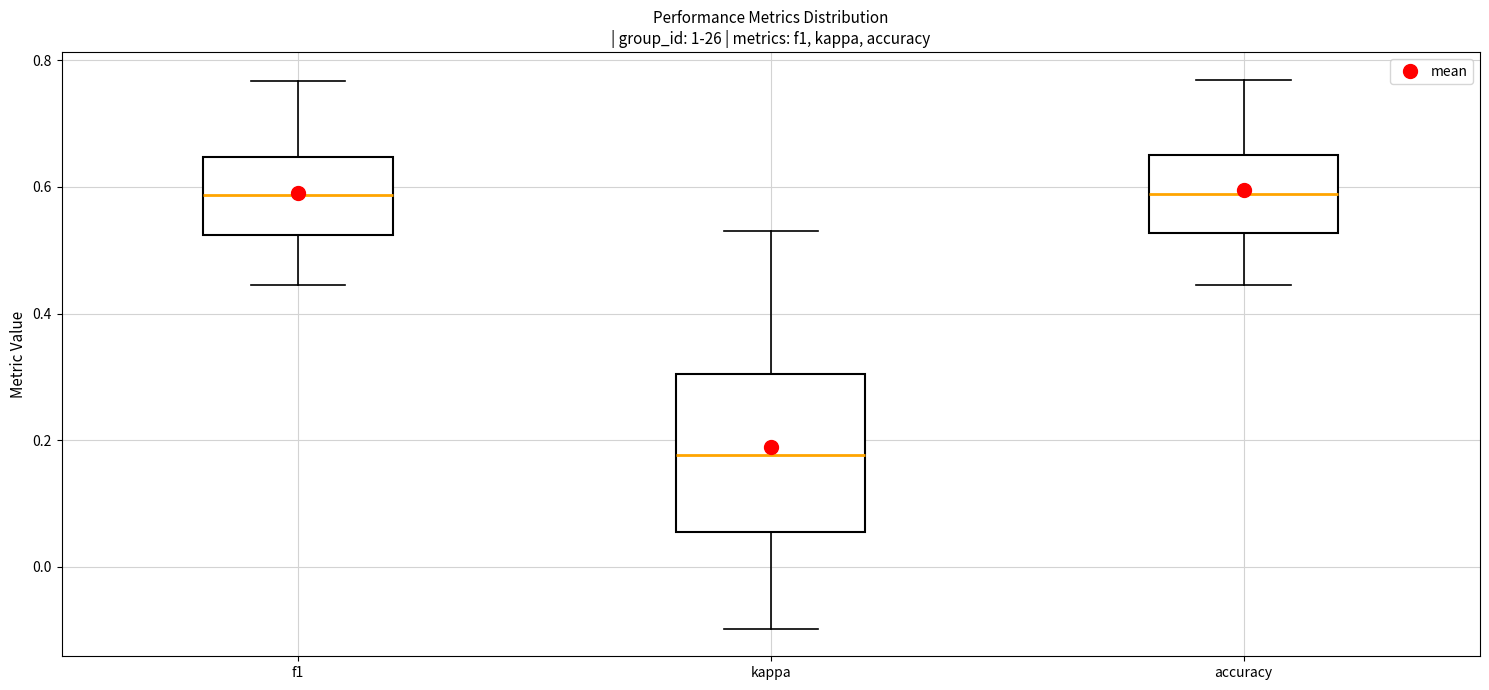

Reading left to right, read every box against the y-axis: the position of its median line, the range the box covers, and the ends of its whiskers. The values are not printed on the chart, so give them approximately, as read against the axis.

f1: median 0.58, box 0.52 to 0.64, whiskers 0.44 to 0.76
kappa: median 0.18, box 0.06 to 0.30, whiskers -0.10 to 0.54
accuracy: median 0.58, box 0.52 to 0.66, whiskers 0.44 to 0.76